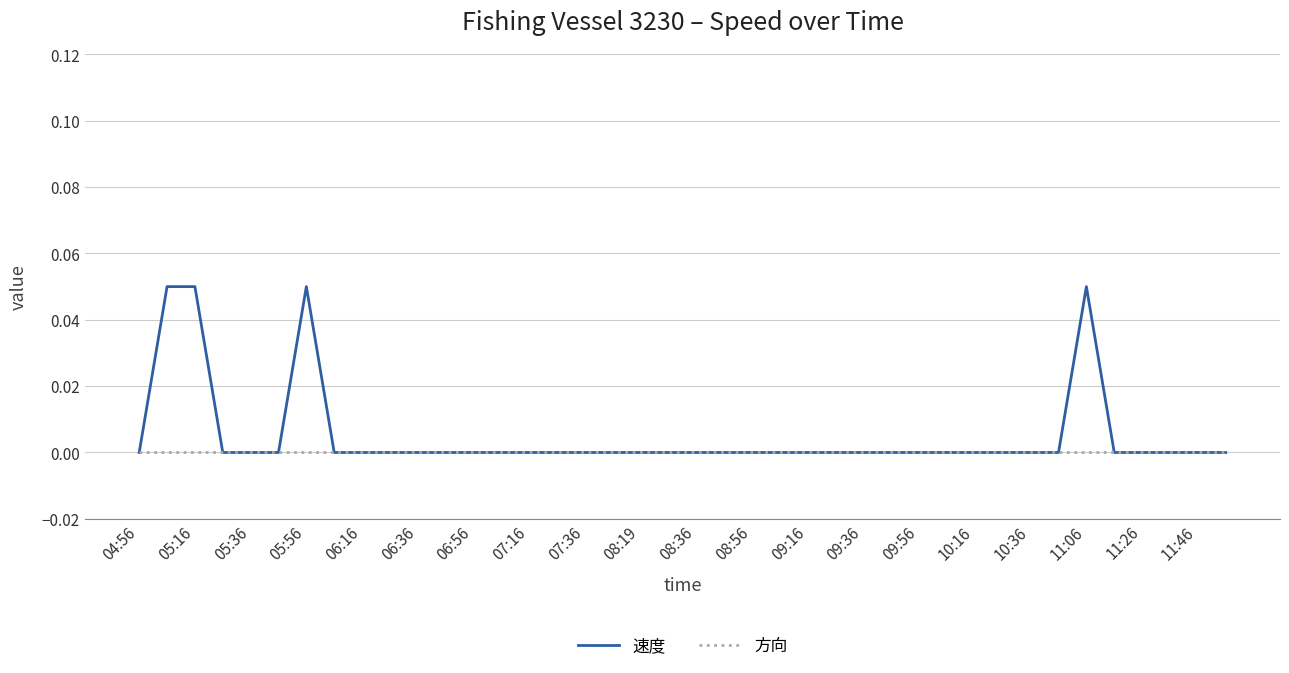

Which series has the largest total across all categories?

速度